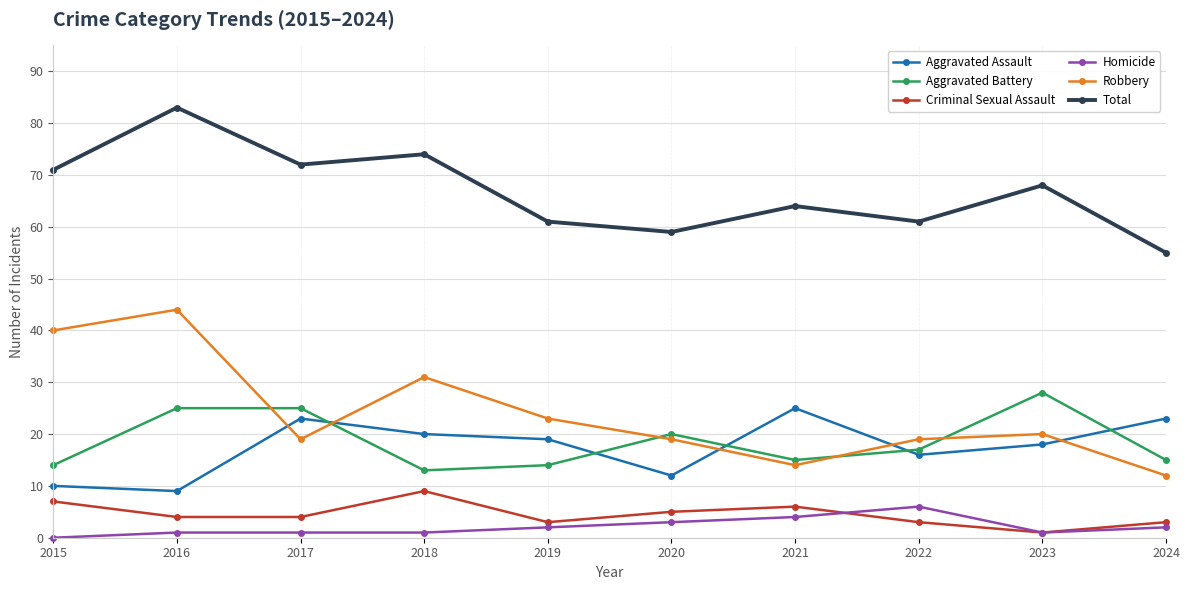

True or false: Robbery has a value of 14 at 2021.

True